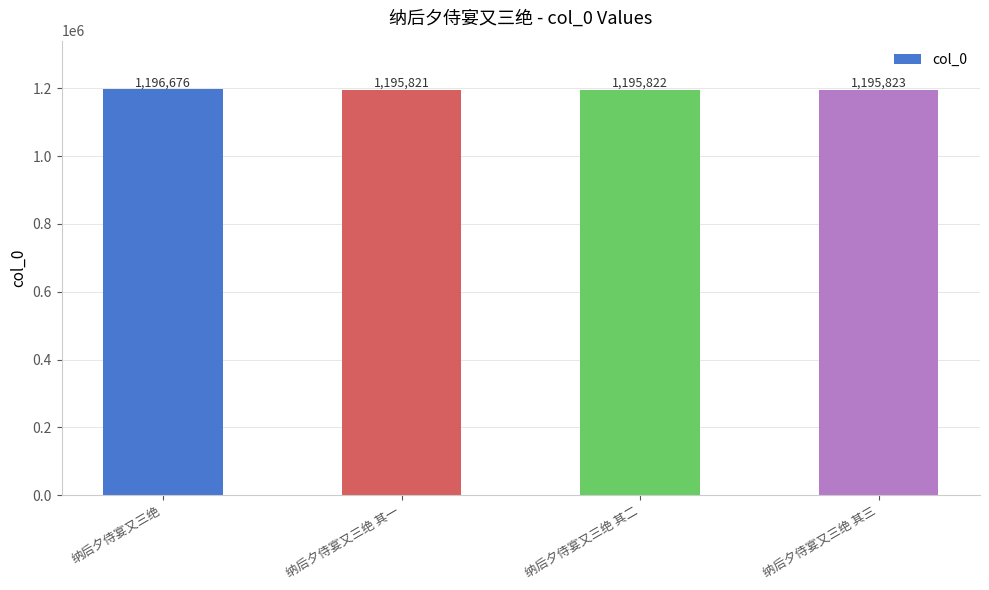

How many series are shown in this chart?

1